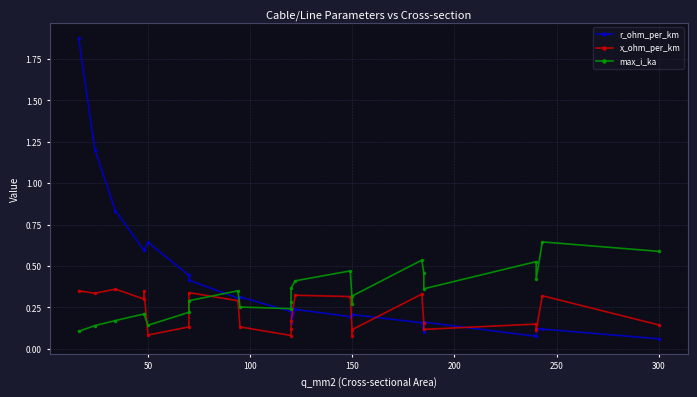

Reading right to left, transcribe all the data shown in this chart.

r_ohm_per_km: 0.1	0.1	0.1	0.1	0.2	0.1	0.2	0.2	0.2	0.2	0.2	0.2	0.3	0.2	0.3	0.3	0.4	0.4	0.6	0.6	0.6	0.8	1.2	1.9
x_ohm_per_km: 0.1	0.3	0.1	0.1	0.1	0.2	0.3	0.1	0.1	0.3	0.3	0.2	0.1	0.1	0.1	0.3	0.3	0.1	0.1	0.3	0.3	0.4	0.3	0.3
max_i_ka: 0.6	0.6	0.4	0.5	0.4	0.5	0.5	0.3	0.3	0.5	0.4	0.4	0.3	0.2	0.3	0.3	0.3	0.2	0.1	0.2	0.2	0.2	0.1	0.1